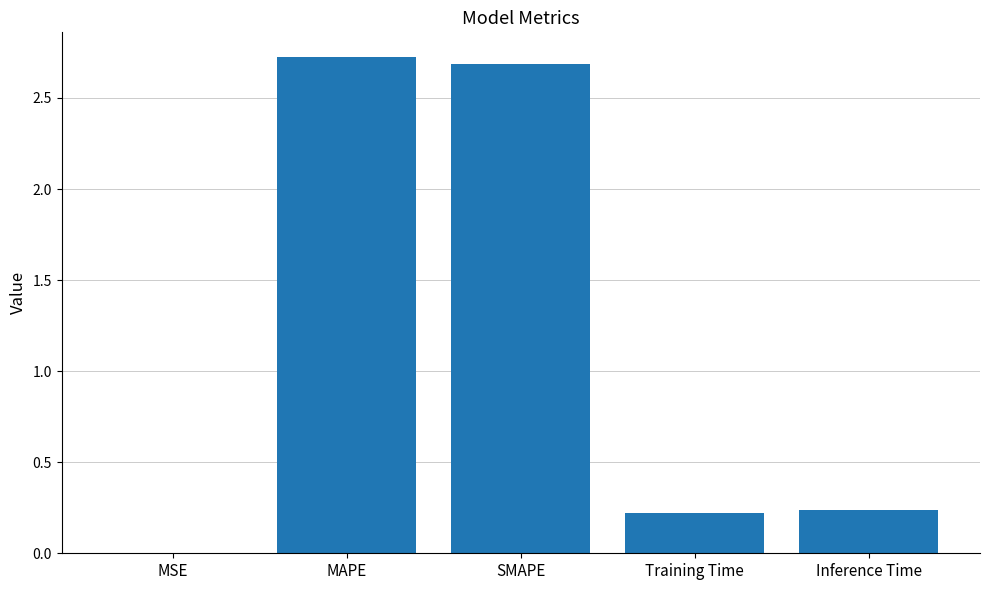

Is it true that the value at MSE is 0.0?

True